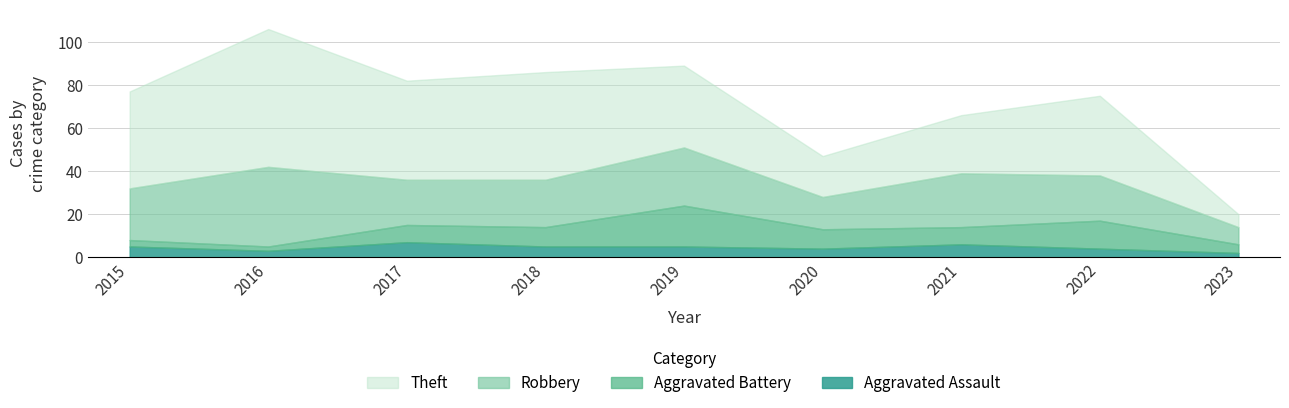

Which series changed the most between 2017 and 2019?

Aggravated Battery